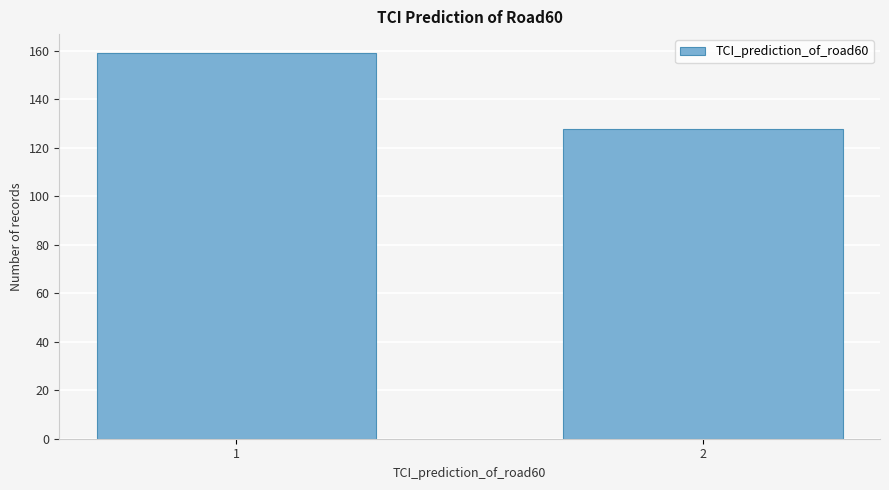

Reading left to right, transcribe all the data shown in this chart.

1=159	2=128